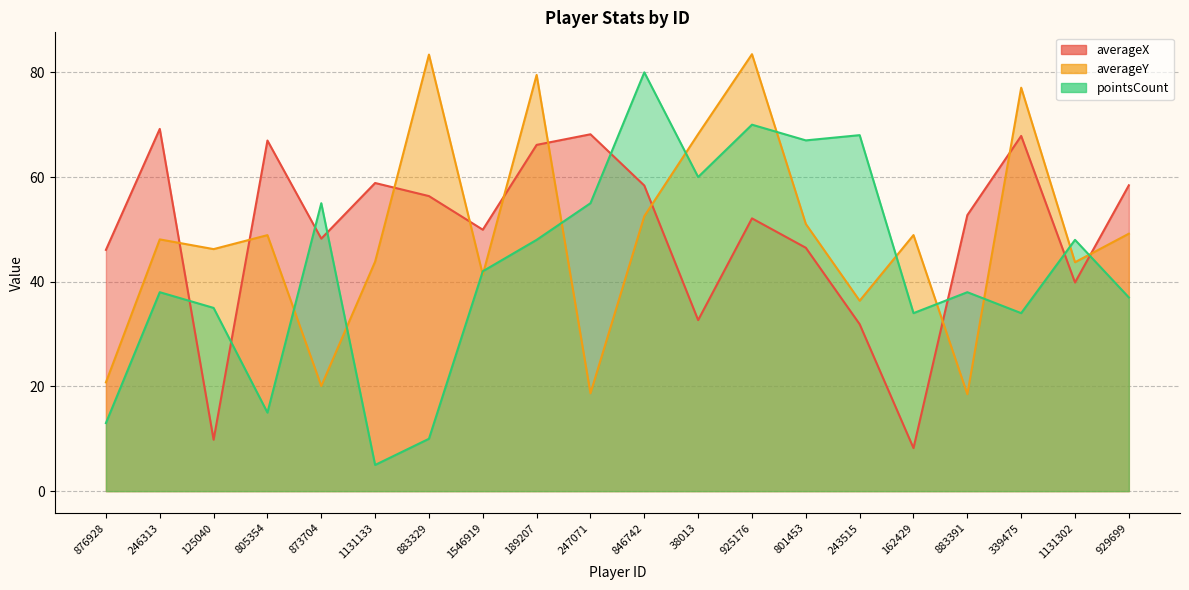

The pointsCount series shows 42.0 at 1546919. True or false?

True